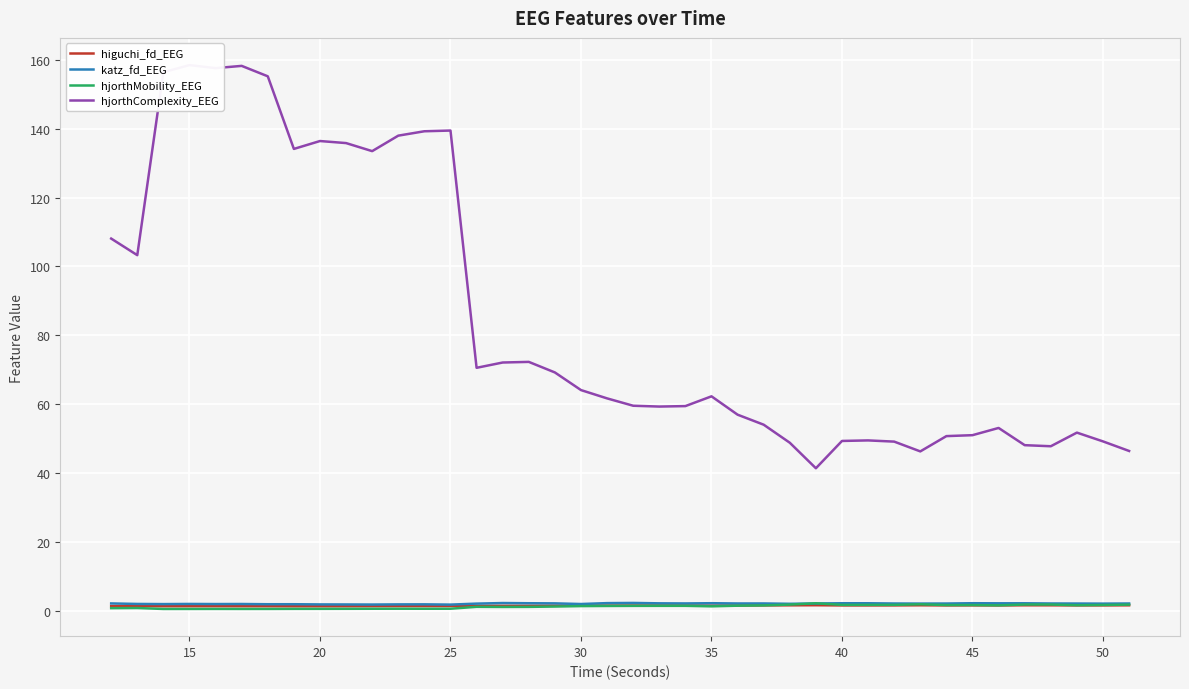

What is the value of the hjorthComplexity_EEG point at the 20th from the left?

61.6